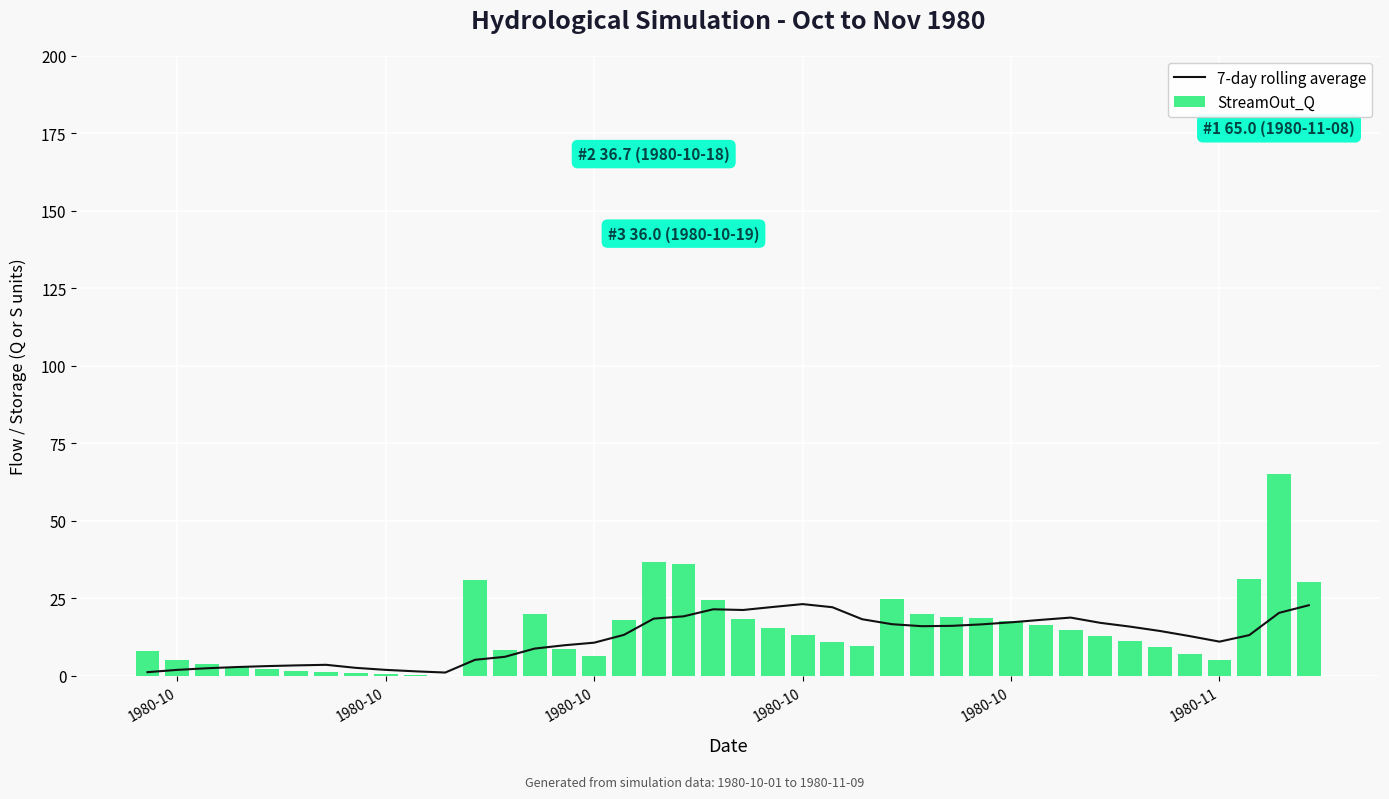

The StreamOut_Q series shows 7.8 at 1980-10. True or false?

True